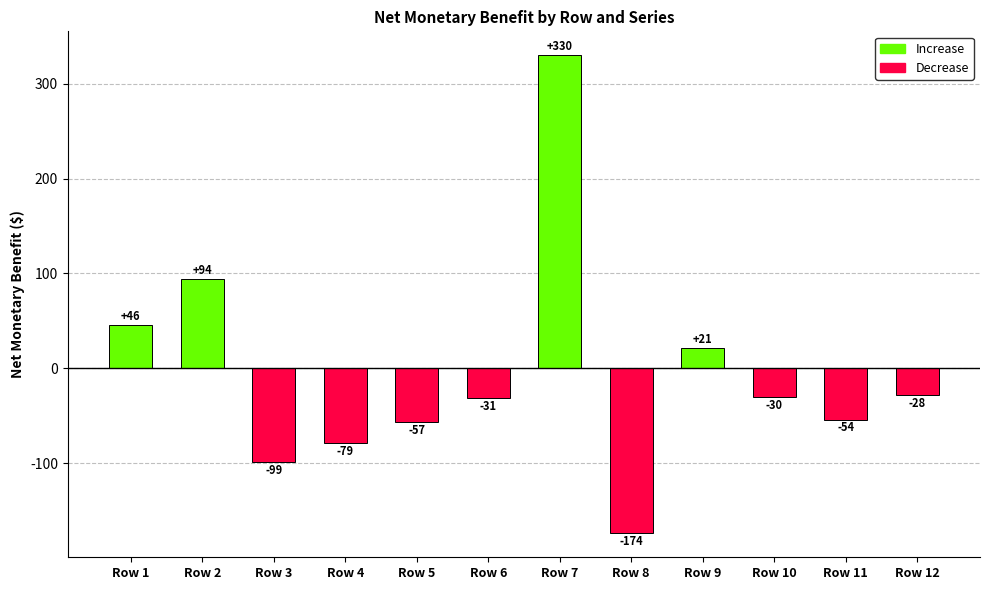

Reading left to right, transcribe all the data shown in this chart.

Row 1=46	Row 2=94	Row 3=-99	Row 4=-79	Row 5=-57	Row 6=-31	Row 7=330	Row 8=-174	Row 9=21	Row 10=-30	Row 11=-54	Row 12=-28